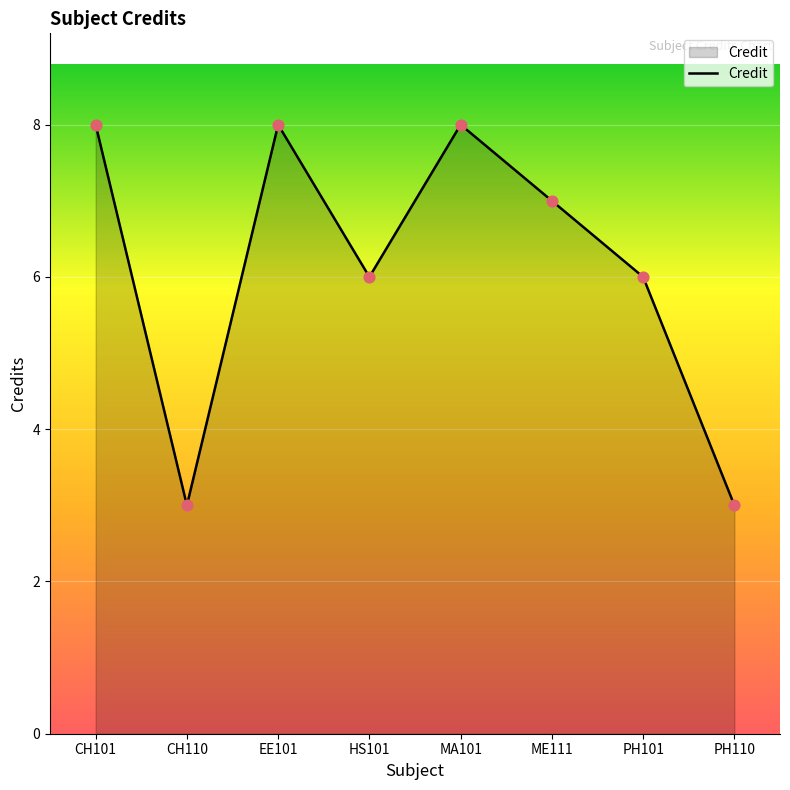

What is the ratio of the value at EE101 to the value at ME111?

1.1